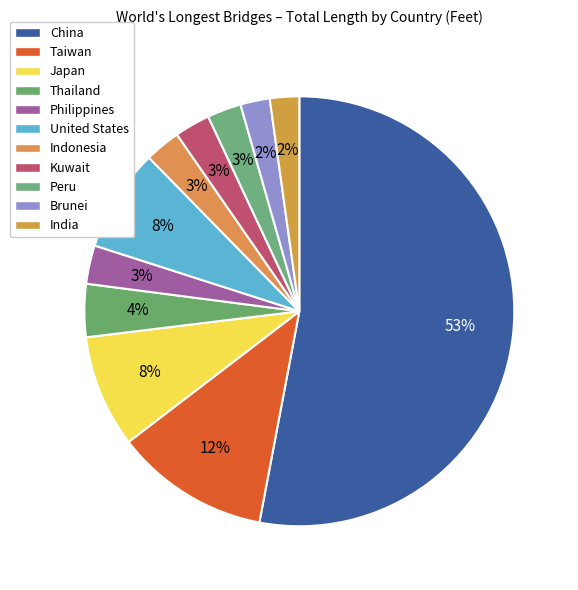

Between Philippines and Peru, which is larger?

Philippines